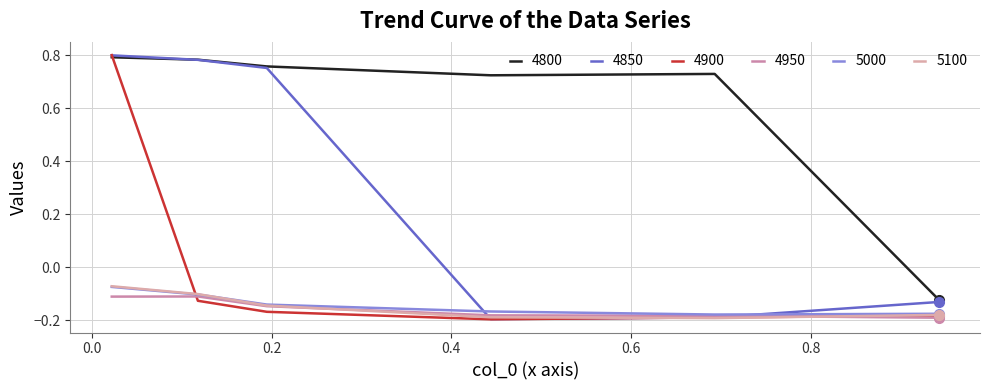

Reading right to left, list all the values displayed in this chart.

4800: -0.1	0.7	0.7	0.8	0.8	0.8
4850: -0.1	-0.2	-0.2	0.8	0.8	0.8
4900: -0.2	-0.2	-0.2	-0.2	-0.1	0.8
4950: -0.2	-0.2	-0.2	-0.1	-0.1	-0.1
5000: -0.2	-0.2	-0.2	-0.1	-0.1	-0.1
5100: -0.2	-0.2	-0.2	-0.1	-0.1	-0.1